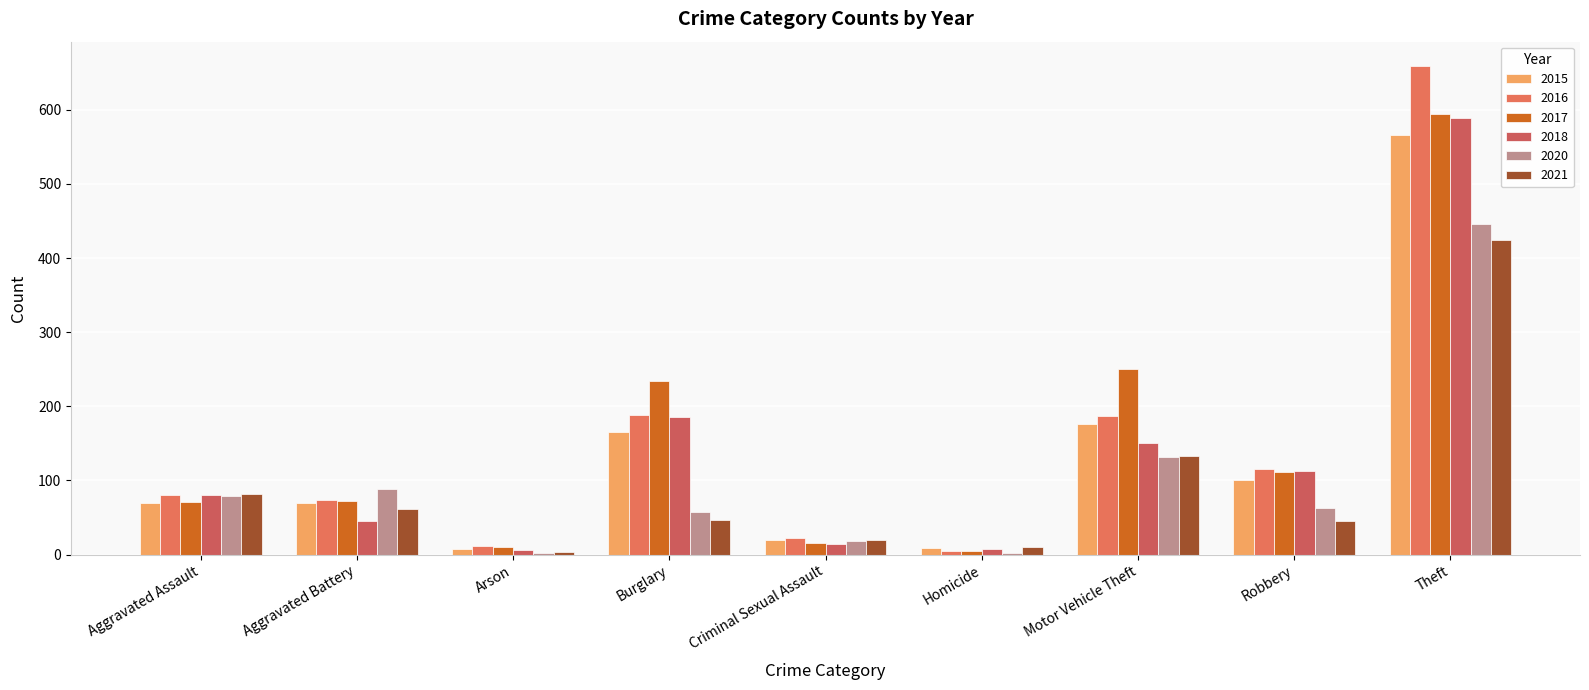

How many categories are shown in the chart?

9